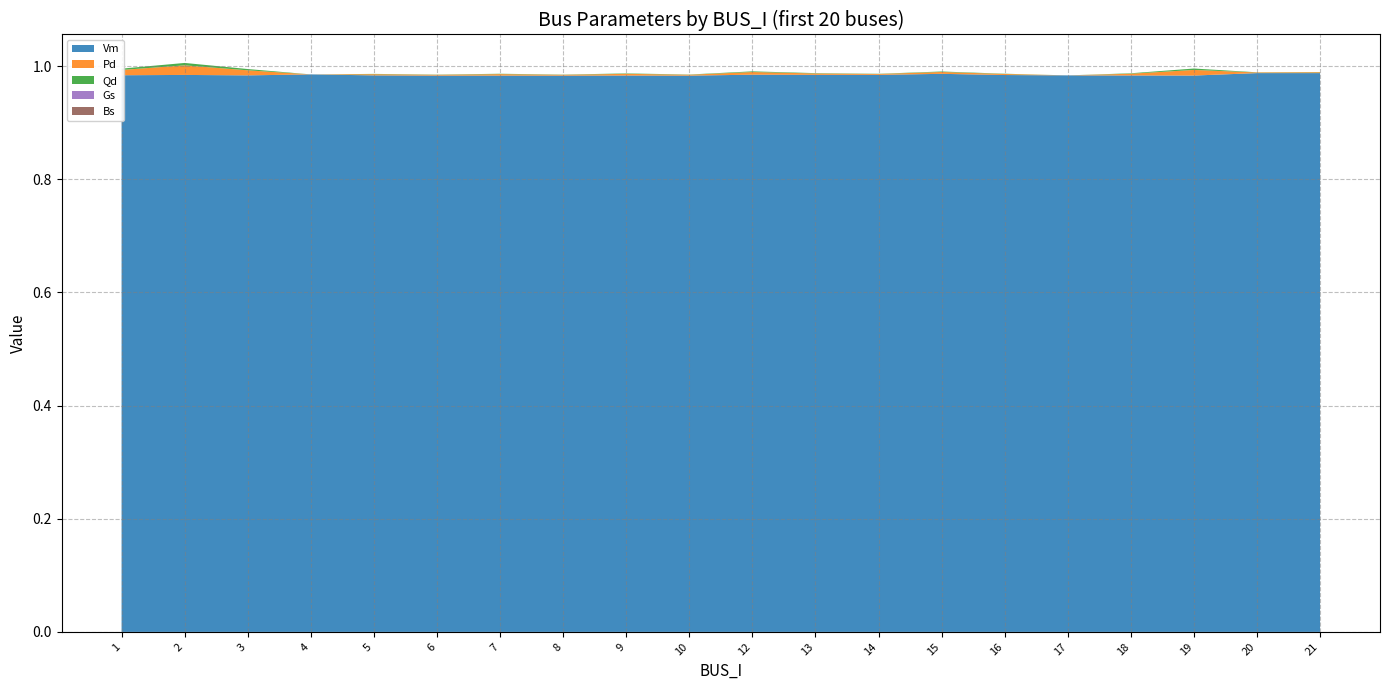

Reading left to right, list all the values displayed in this chart.

Vm: 1.0	1.0	1.0	1.0	1.0	1.0	1.0	1.0	1.0	1.0	1.0	1.0	1.0	1.0	1.0	1.0	1.0	1.0	1.0	1.0
Pd: 0.0	0.0	0.0	0.0	0.0	0.0	0.0	0.0	0.0	0.0	0.0	0.0	0.0	0.0	0.0	0.0	0.0	0.0	0.0	0.0
Qd: 0.0	0.0	0.0	0.0	0.0	0.0	0.0	0.0	0.0	0.0	0.0	0.0	0.0	0.0	0.0	0.0	0.0	0.0	0.0	0.0
Gs: 0.0	0.0	0.0	0.0	0.0	0.0	0.0	0.0	0.0	0.0	0.0	0.0	0.0	0.0	0.0	0.0	0.0	0.0	0.0	0.0
Bs: 0.0	0.0	0.0	0.0	0.0	0.0	0.0	0.0	0.0	0.0	0.0	0.0	0.0	0.0	0.0	0.0	0.0	0.0	0.0	0.0